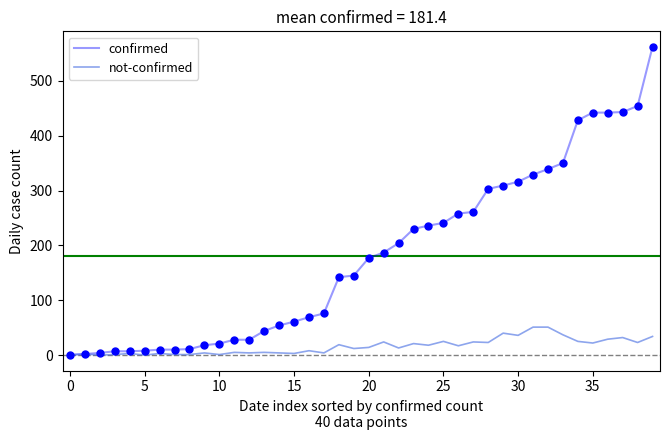

Which series has the largest range (max minus min)?

confirmed